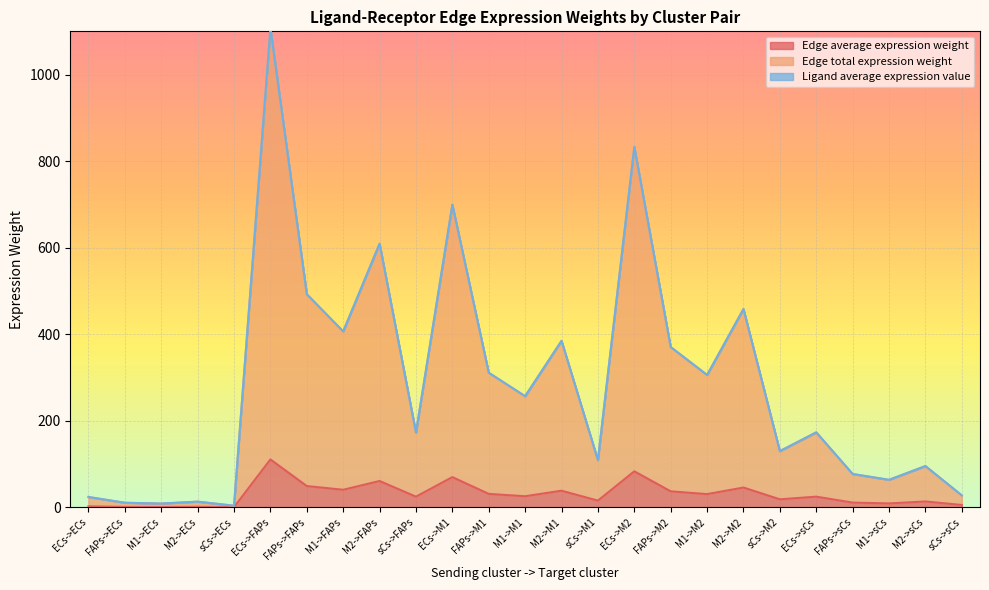

What is the value of the Edge total expression weight point at the 14th from the left?

384.6